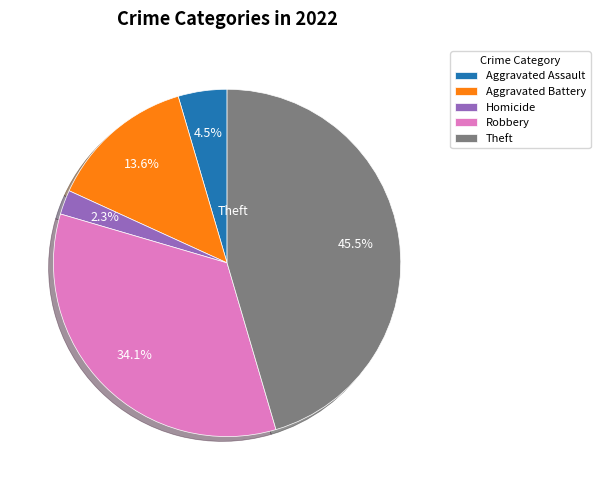

What is the smallest slice in the pie chart?

Homicide